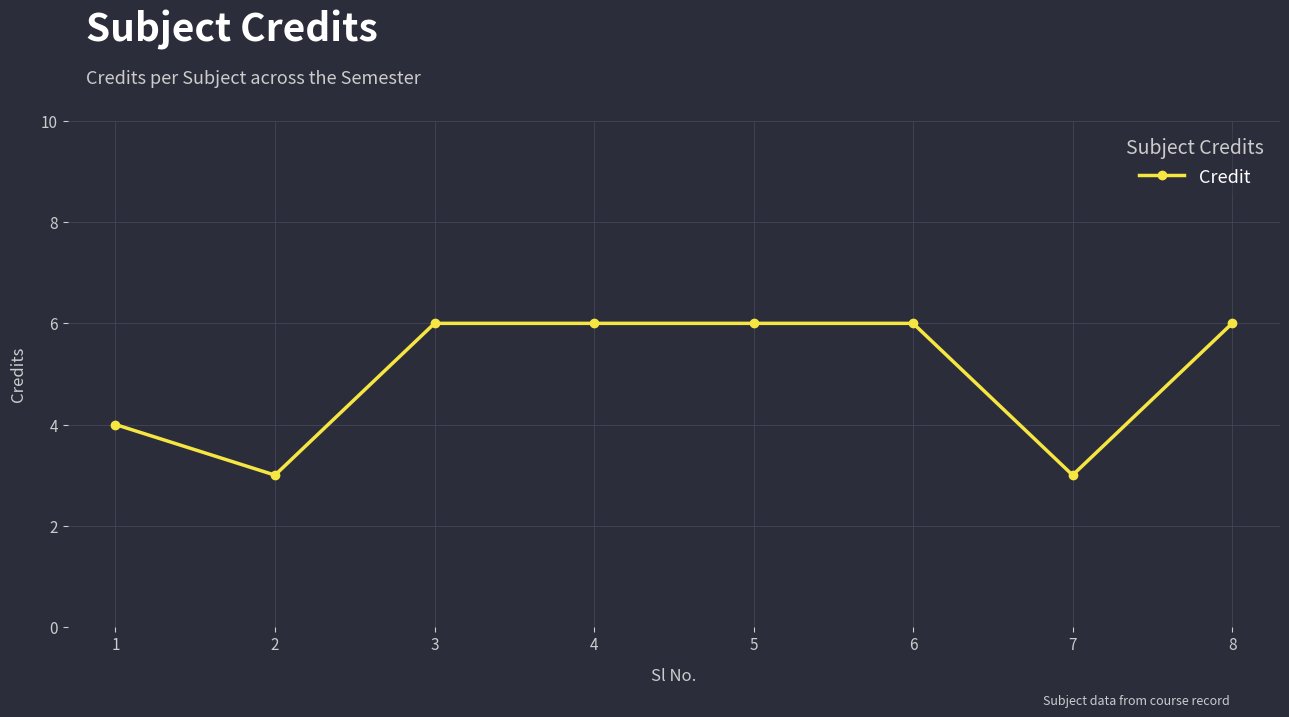

Reading left to right, transcribe all the data shown in this chart.

4	3	6	6	6	6	3	6